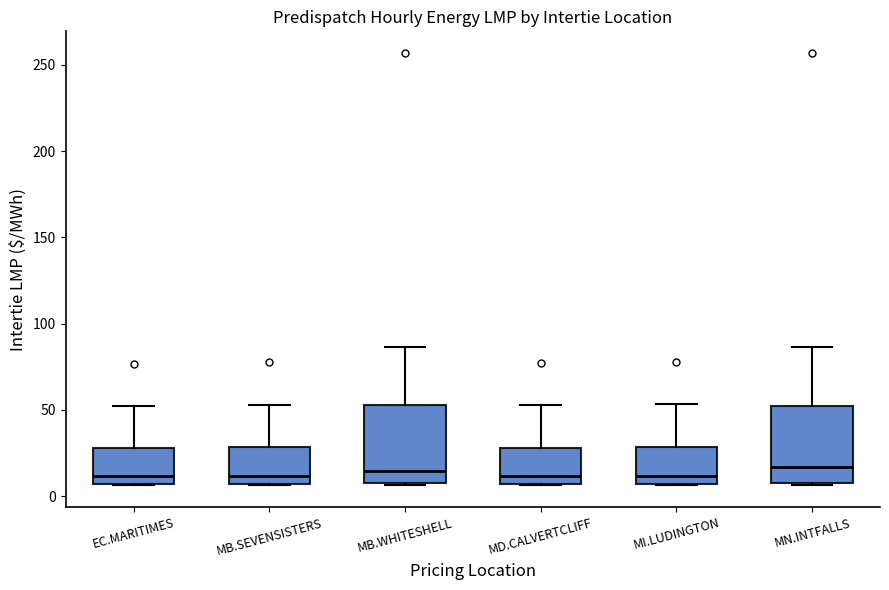

Where is the upper edge of the box for EC.MARITIMES on the y-axis? The values are not printed on the chart, so give them approximately, as read against the axis.

30